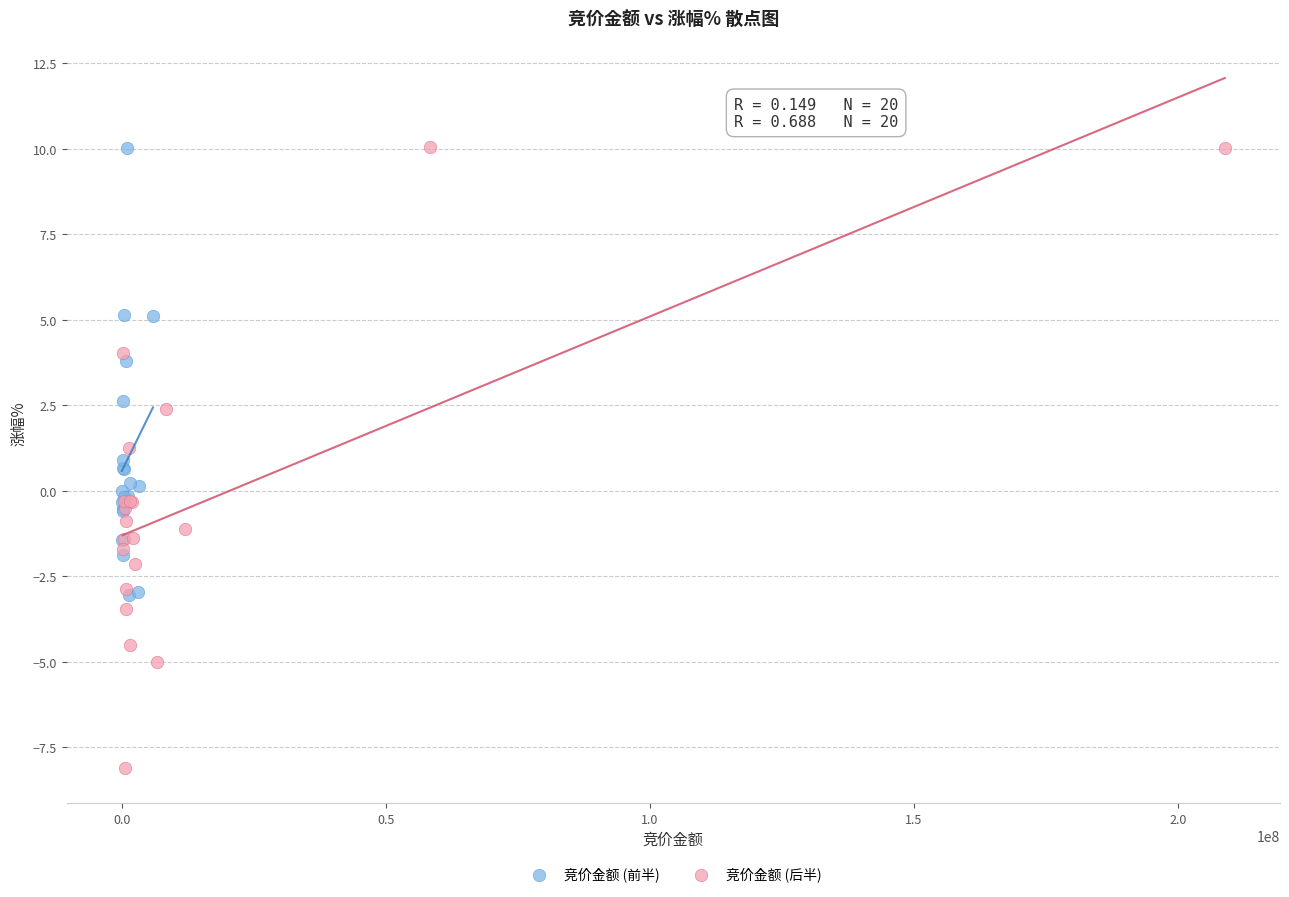

Which series contains the lowest Y value?

竞价金额 (后半)